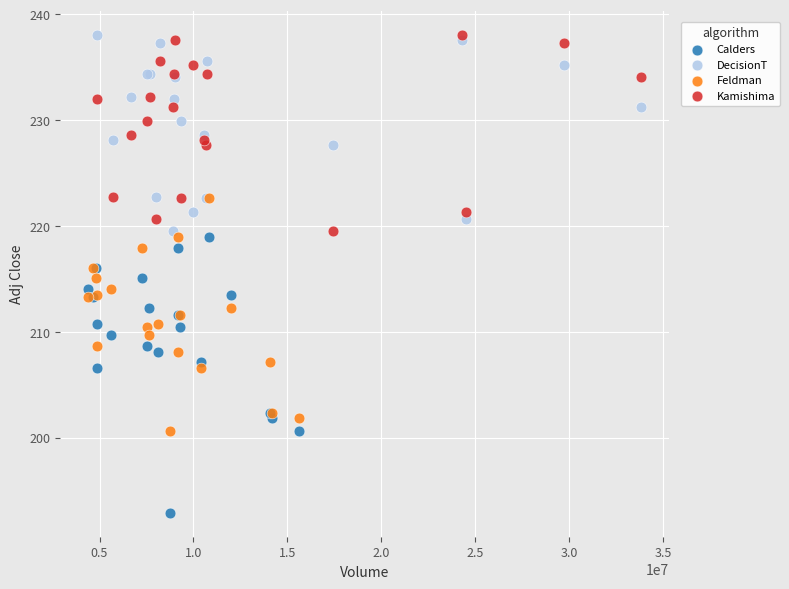

Which series reaches the minimum Y coordinate?

Calders